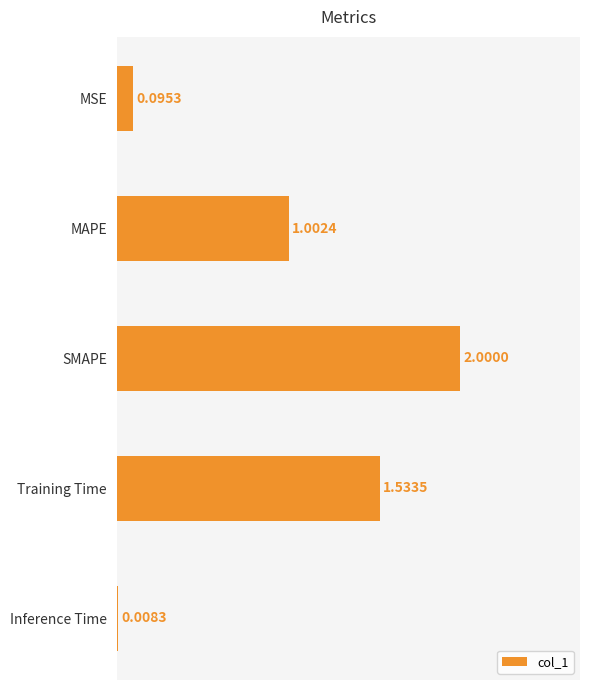

Rank the categories by value from lowest to highest.

Inference Time, MSE, MAPE, Training Time, SMAPE